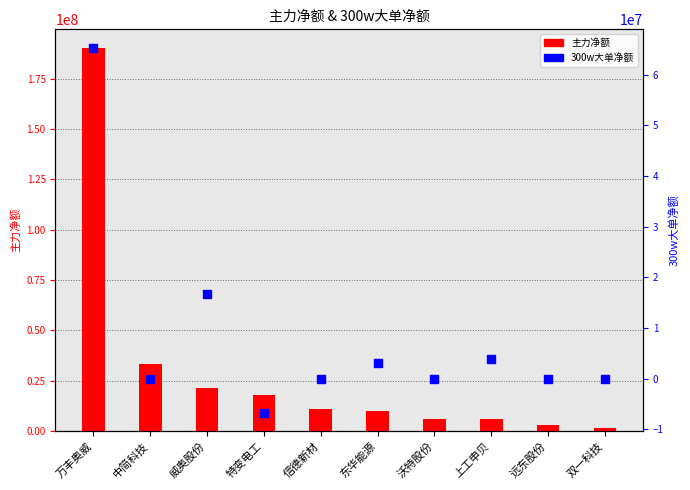

Which series reaches the minimum Y coordinate?

300w大单净额